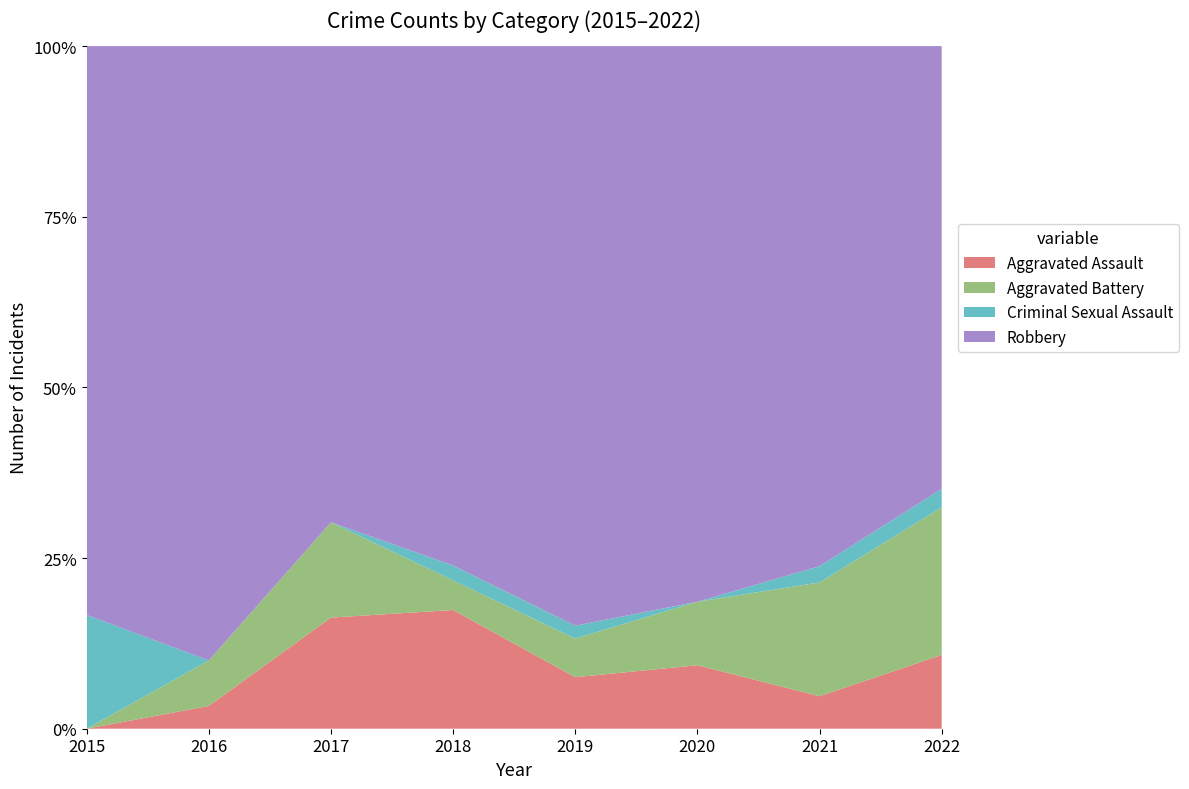

Reading left to right, what are all the values shown in this chart?

Aggravated Assault: 0	1	7	8	4	4	2	4
Aggravated Battery: 0	2	6	2	3	4	7	8
Criminal Sexual Assault: 2	0	0	1	1	0	1	1
Robbery: 10	27	30	35	45	35	32	24